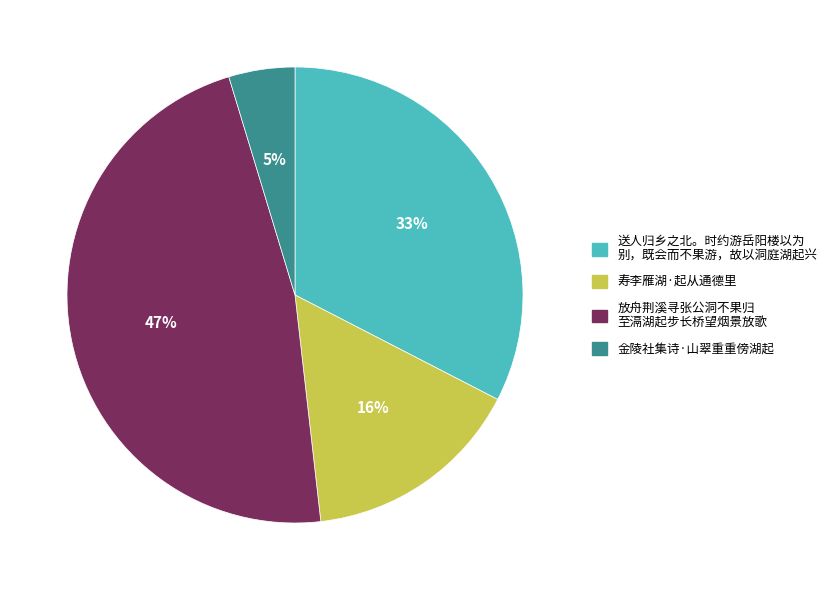

To the nearest percent, what is the average slice percentage?

25%